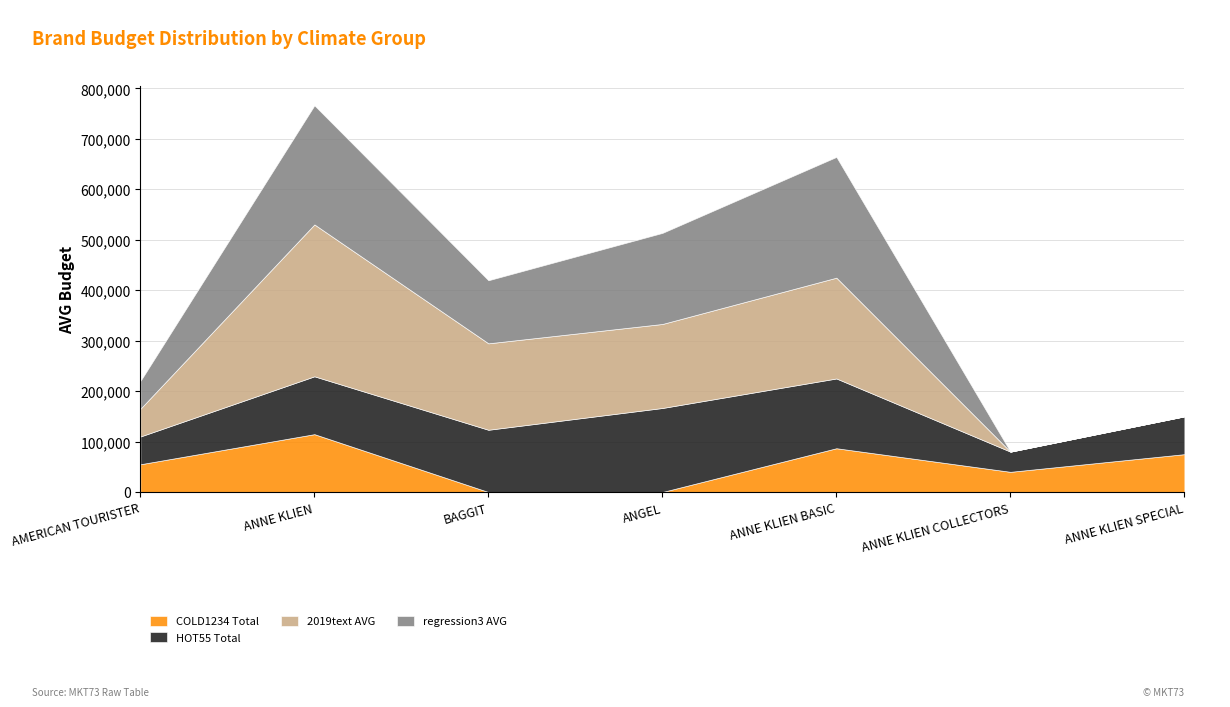

Which label corresponds to the smallest value in the chart?

BAGGIT